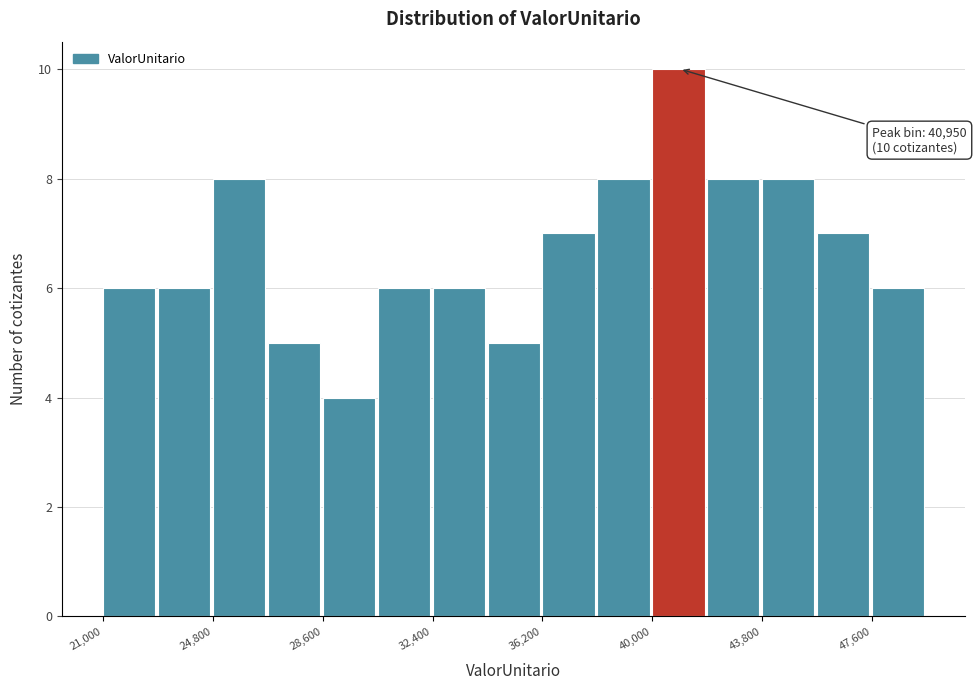

Around what value on the x-axis is the tallest bar? Give the approximate position of its centre, as read against the axis.

41000